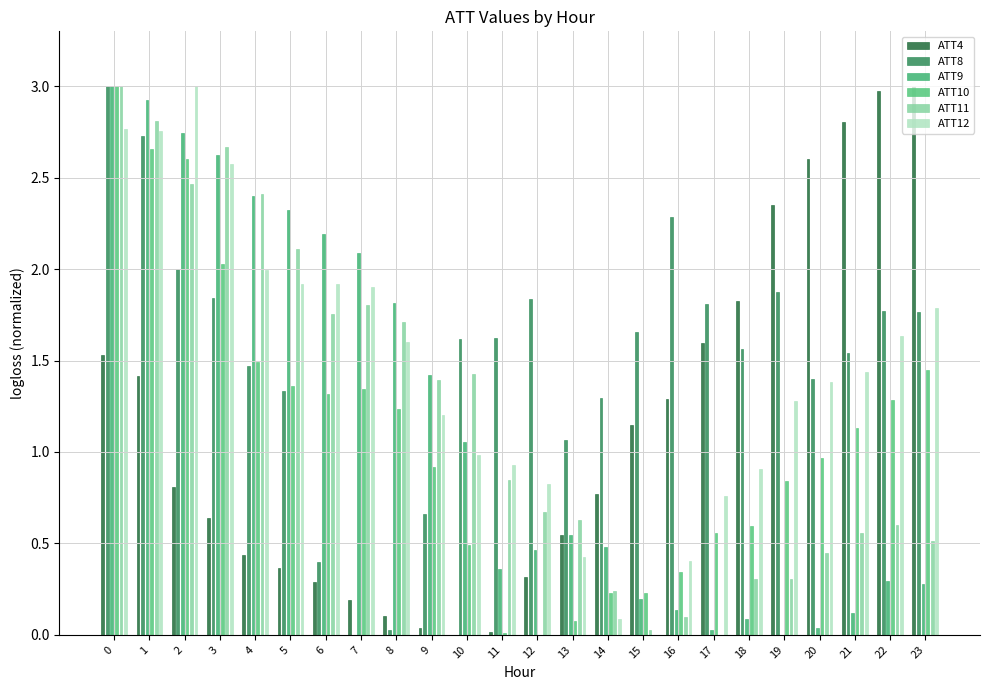

Reading left to right, transcribe all the data shown in this chart.

ATT4: 0=1.5	1=1.4	2=0.8	3=0.6	4=0.4	5=0.4	6=0.3	7=0.2	8=0.1	9=0.0	10=0.0	11=0.0	12=0.3	13=0.5	14=0.8	15=1.1	16=1.3	17=1.6	18=1.8	19=2.3	20=2.6	21=2.8	22=3.0	23=3.0
ATT8: 0=3.0	1=2.7	2=2.0	3=1.8	4=1.5	5=1.3	6=0.4	7=0.0	8=0.0	9=0.7	10=1.6	11=1.6	12=1.8	13=1.1	14=1.3	15=1.7	16=2.3	17=1.8	18=1.6	19=1.9	20=1.4	21=1.5	22=1.8	23=1.8
ATT9: 0=3.0	1=2.9	2=2.7	3=2.6	4=2.4	5=2.3	6=2.2	7=2.1	8=1.8	9=1.4	10=1.1	11=0.4	12=0.5	13=0.5	14=0.5	15=0.2	16=0.1	17=0.0	18=0.1	19=0.0	20=0.0	21=0.1	22=0.3	23=0.3
ATT10: 0=3.0	1=2.7	2=2.6	3=2.0	4=1.5	5=1.4	6=1.3	7=1.3	8=1.2	9=0.9	10=0.5	11=0.0	12=0.0	13=0.1	14=0.2	15=0.2	16=0.3	17=0.6	18=0.6	19=0.8	20=1.0	21=1.1	22=1.3	23=1.5
ATT11: 0=3.0	1=2.8	2=2.5	3=2.7	4=2.4	5=2.1	6=1.8	7=1.8	8=1.7	9=1.4	10=1.4	11=0.8	12=0.7	13=0.6	14=0.2	15=0.0	16=0.1	17=0.0	18=0.3	19=0.3	20=0.4	21=0.6	22=0.6	23=0.5
ATT12: 0=2.8	1=2.8	2=3.0	3=2.6	4=2.0	5=1.9	6=1.9	7=1.9	8=1.6	9=1.2	10=1.0	11=0.9	12=0.8	13=0.4	14=0.1	15=0.0	16=0.4	17=0.8	18=0.9	19=1.3	20=1.4	21=1.4	22=1.6	23=1.8